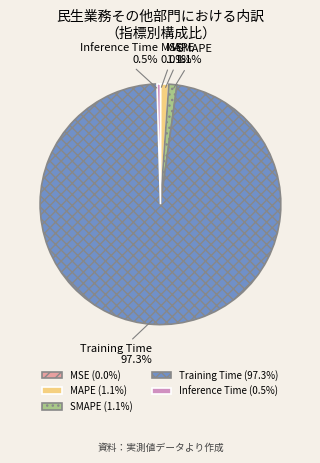

Which category has the biggest portion of the pie?

Training Time